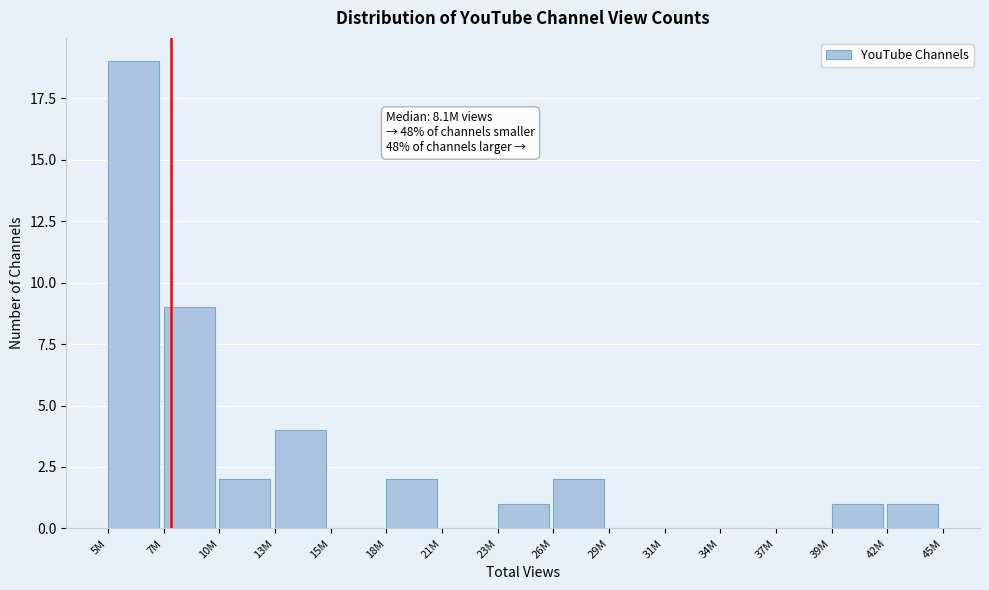

Reading right to left, transcribe all the data shown in this chart.

42M=1	39M=1	37M=0	34M=0	31M=0	29M=0	26M=2	23M=1	21M=0	18M=2	15M=0	13M=4	10M=2	7M=9	5M=19